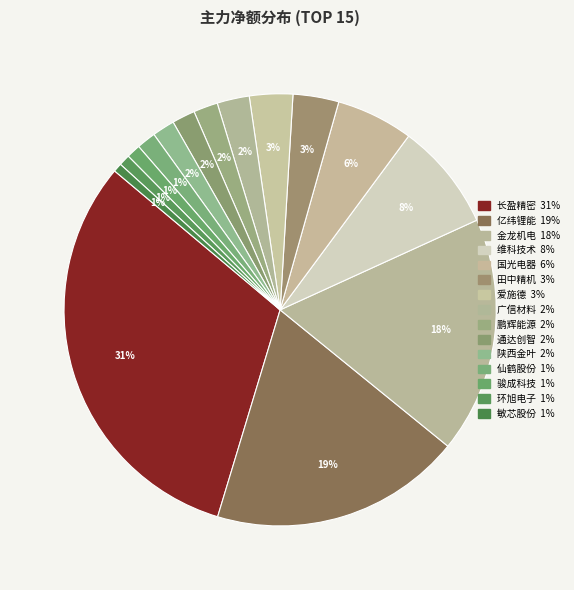

What is the ratio of the value at 维科技术 to the value at 鹏辉能源?

4.4